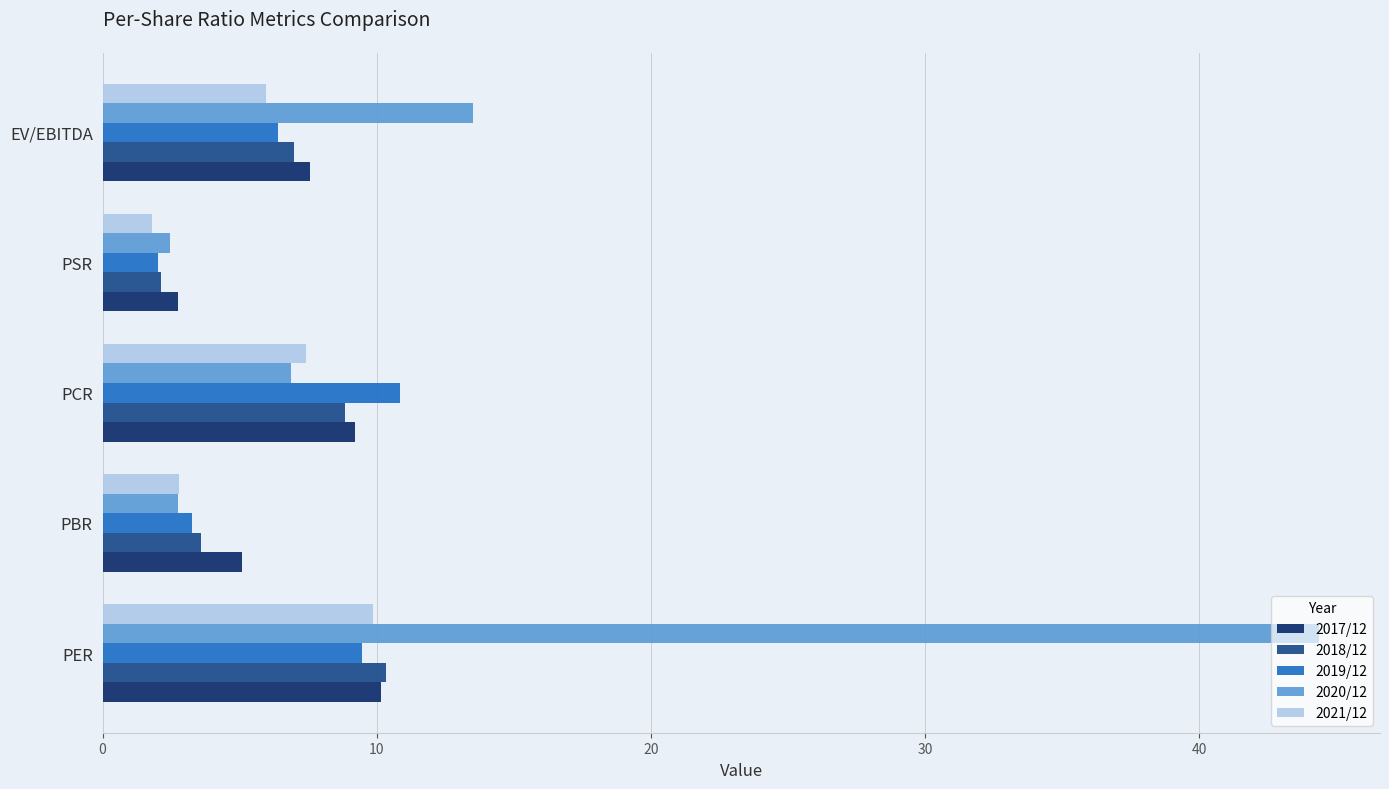

List the labels in order of 2019/12 value, largest first.

PCR, PER, EV/EBITDA, PBR, PSR